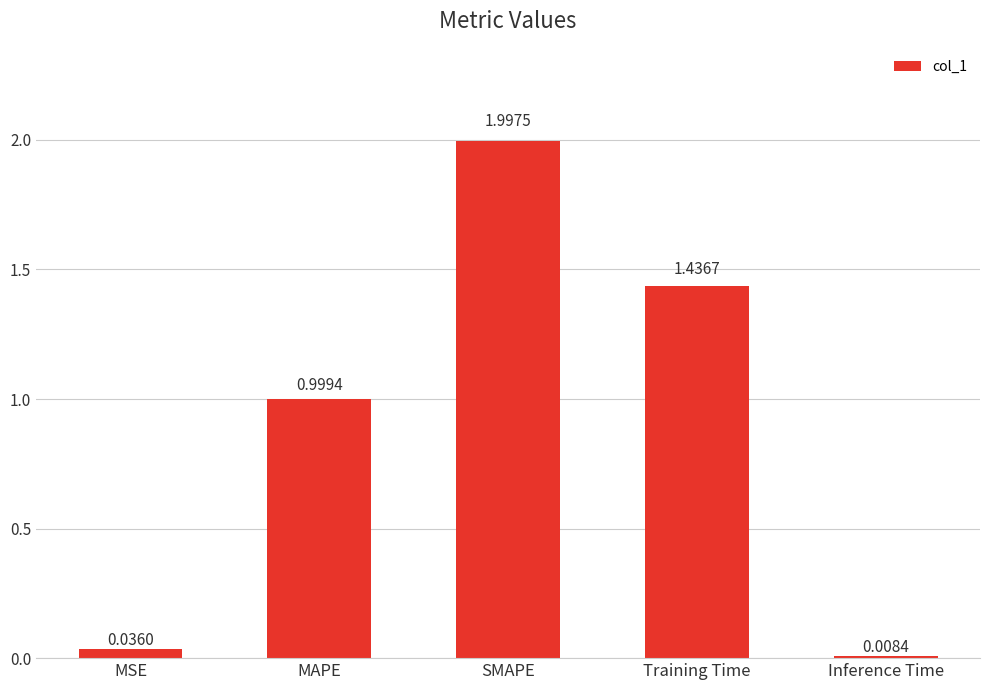

What is the sum of the values at SMAPE and Inference Time?

2.0